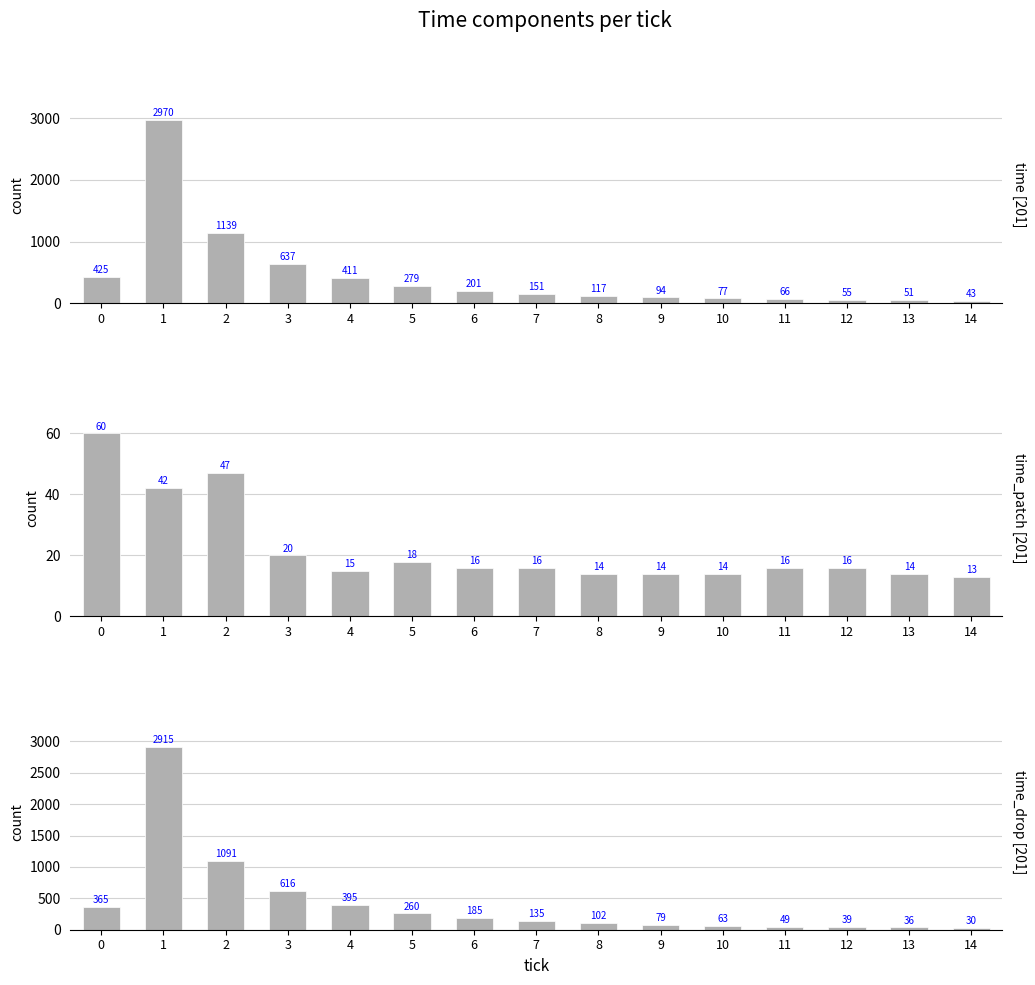

Which series changed the most between 2 and 4?

time